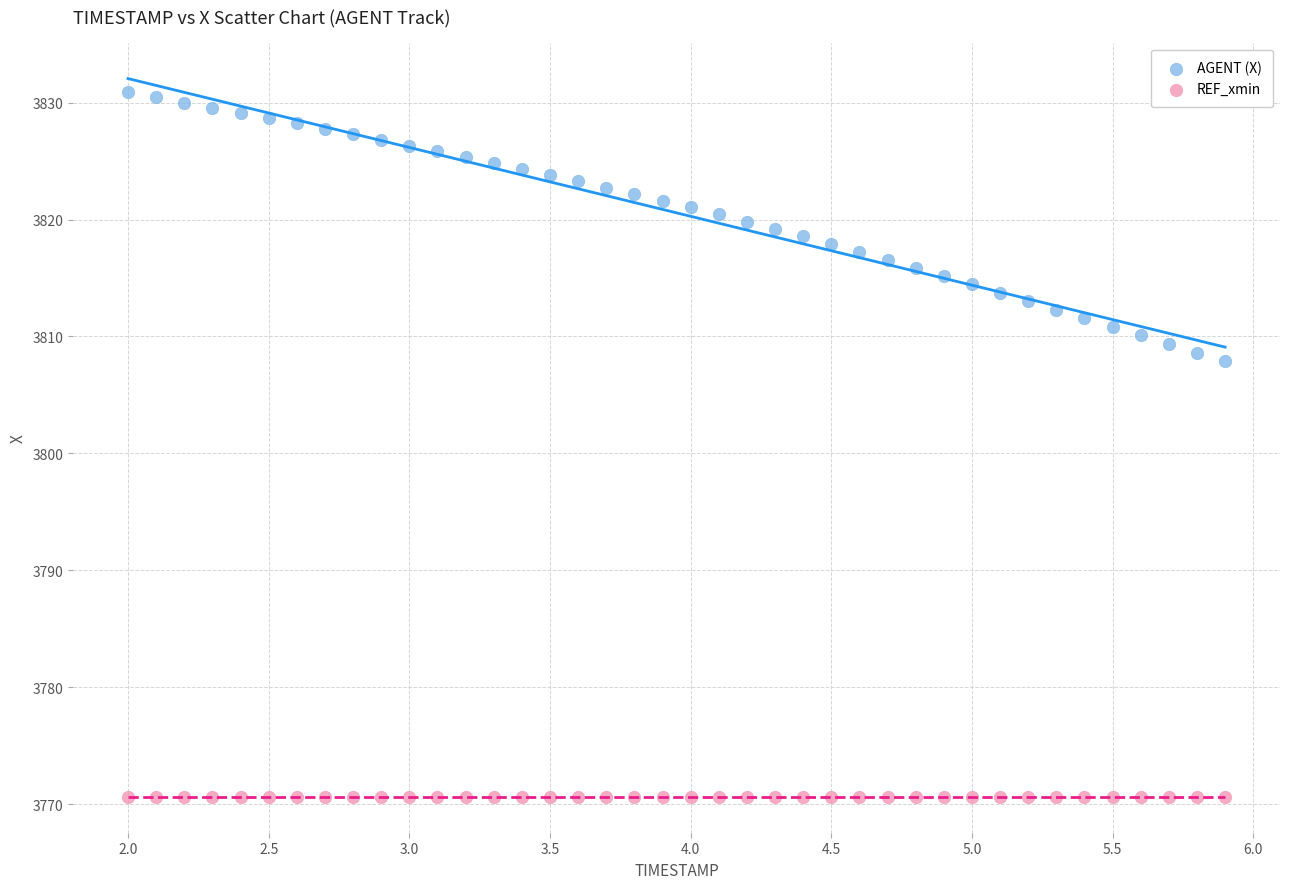

Which series contains the highest Y value?

AGENT (X)